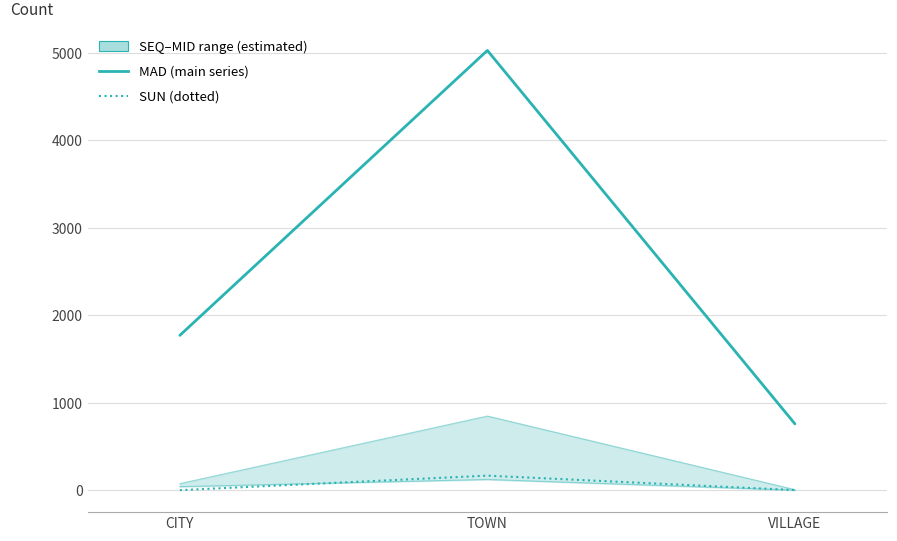

Is the value of SUN at VILLAGE greater than the value of MAD (main) at TOWN?

No